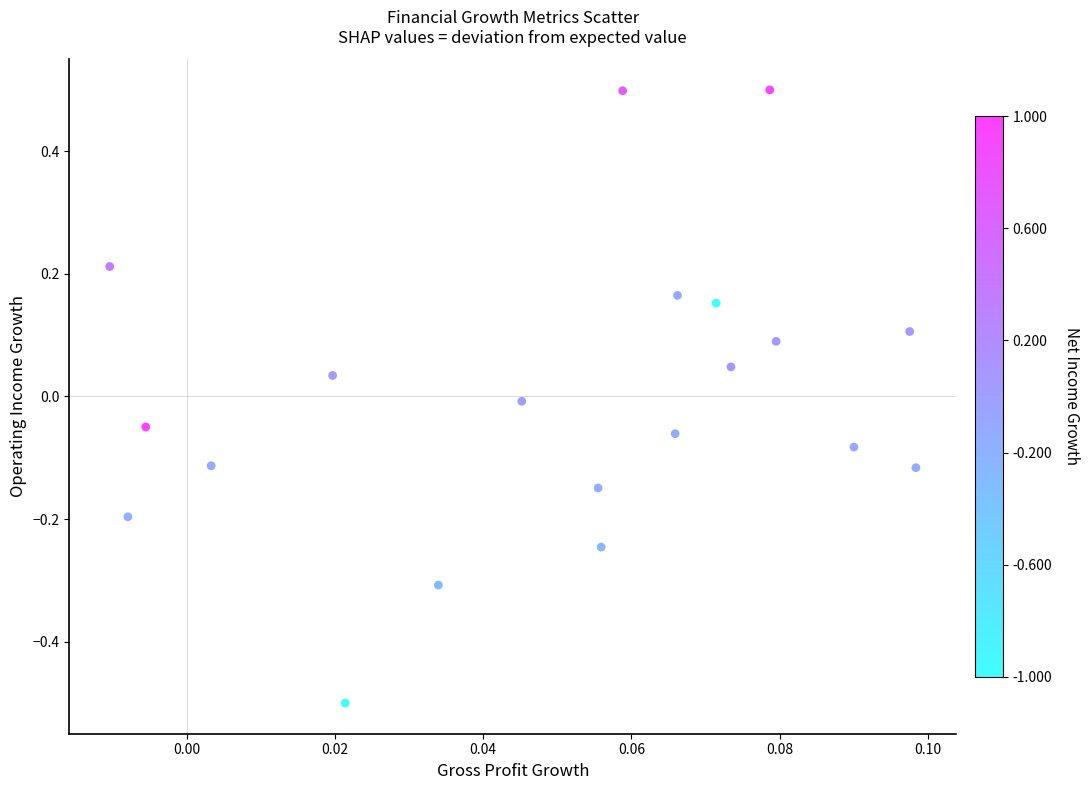

What is the range of Y values (max minus min)?

1.0